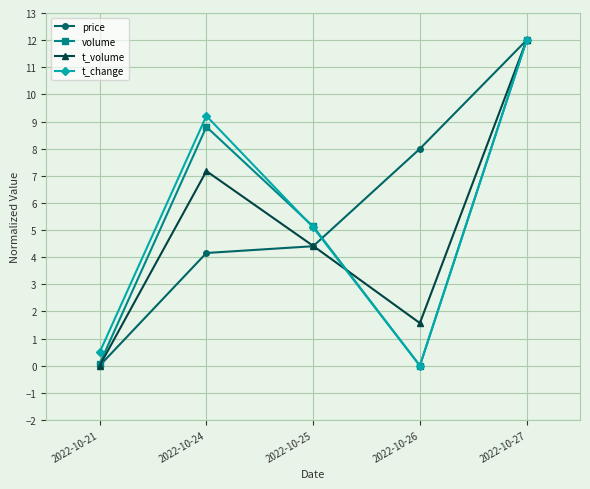

Rank the categories by t_volume value from lowest to highest.

2022-10-21, 2022-10-26, 2022-10-25, 2022-10-24, 2022-10-27